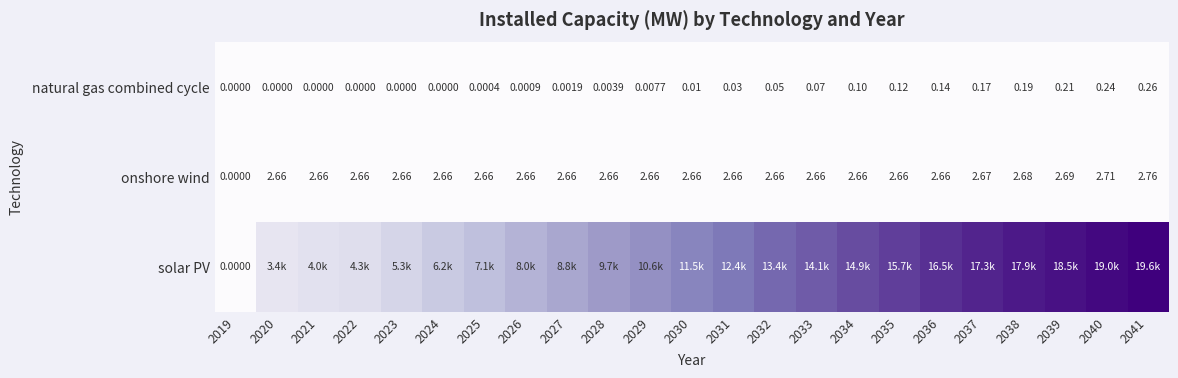

How many values in onshore wind are above zero?

22